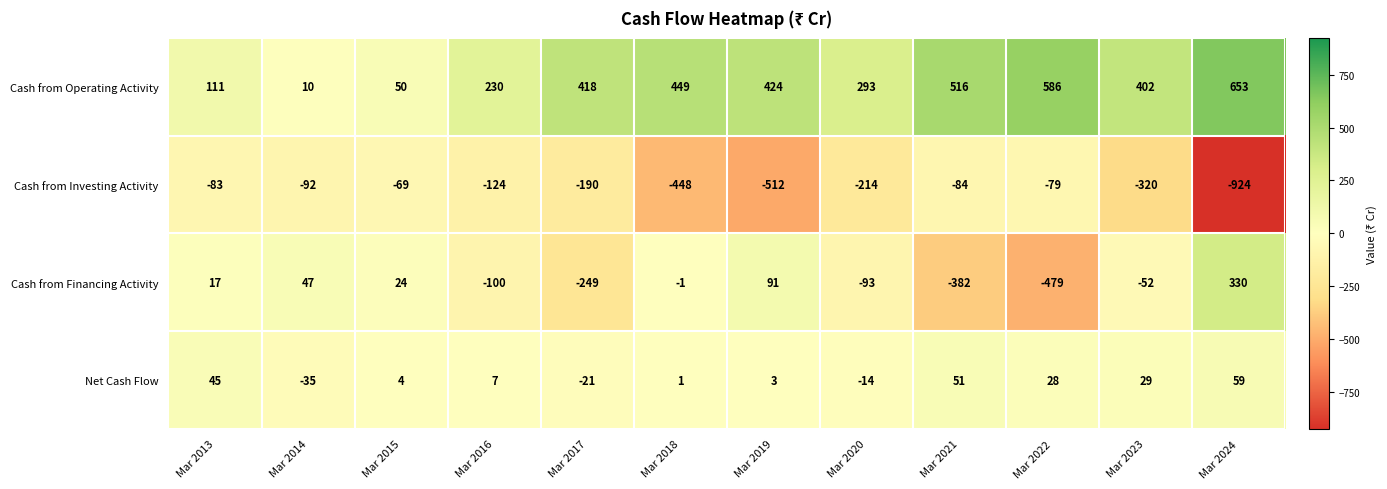

At which label is Cash from Investing Activity closest to -496?

Mar 2019